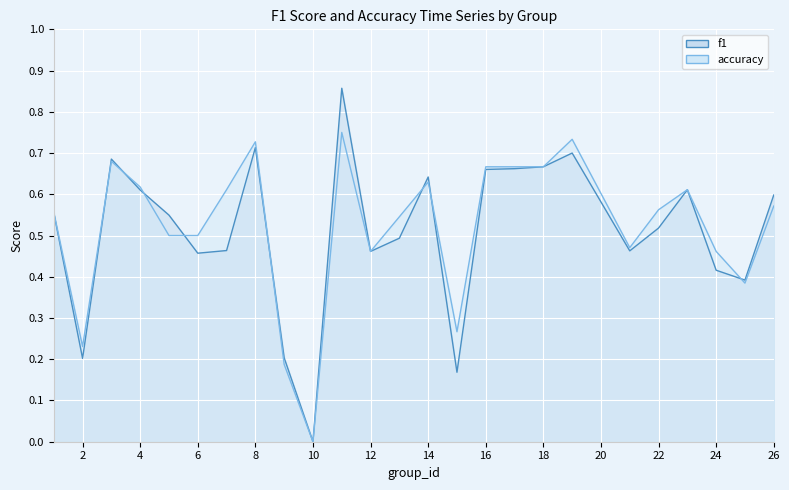

Where is f1 nearest to the value 0?

10